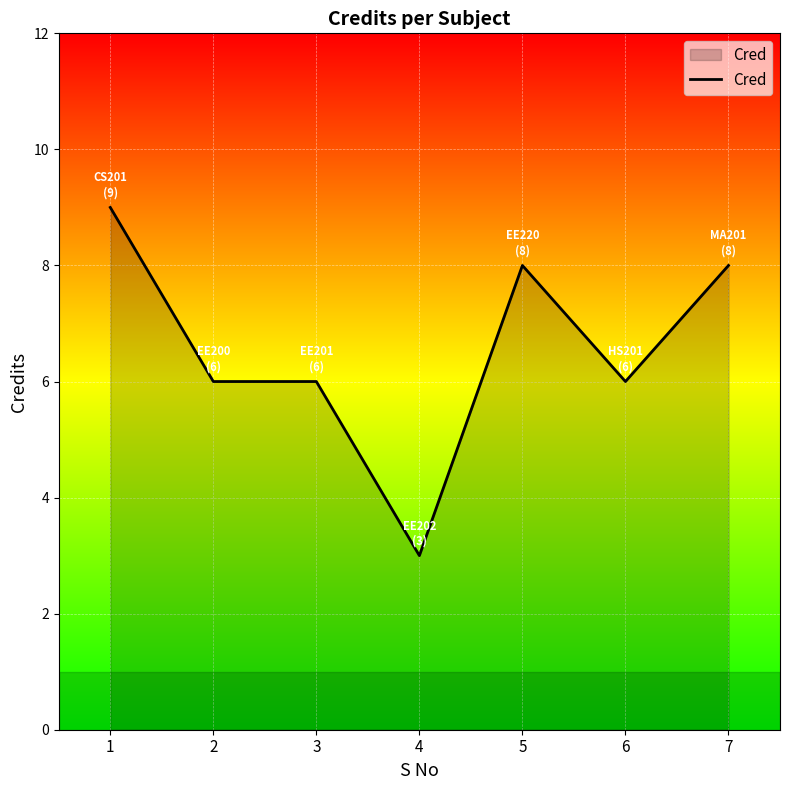

How many lines are shown in the chart?

1